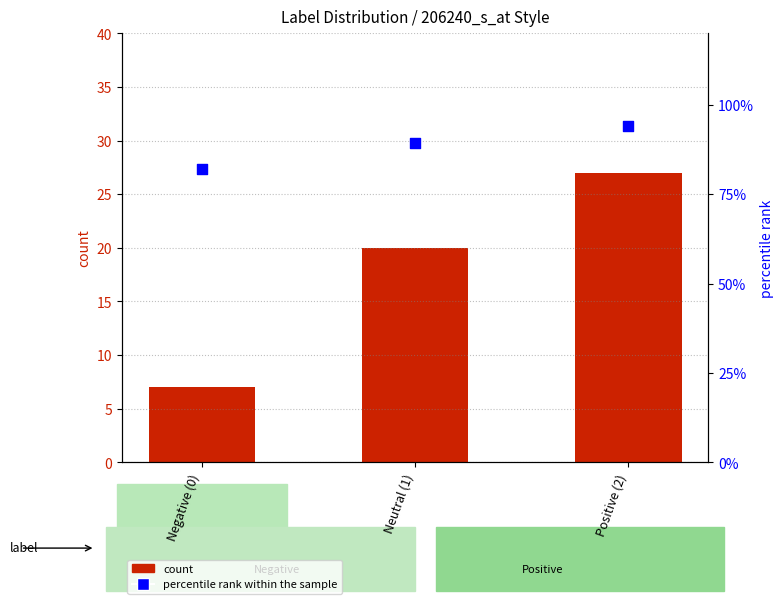

At how many categories does at least one series exceed 36?

3